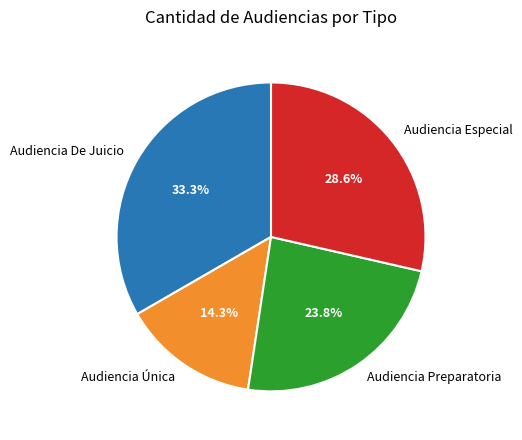

Which category has the smallest portion of the pie?

Audiencia Única